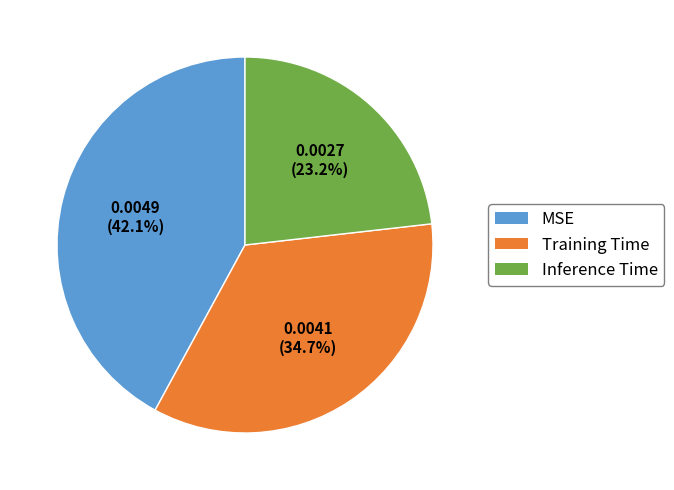

What portion of the pie excludes Training Time?

65.3%